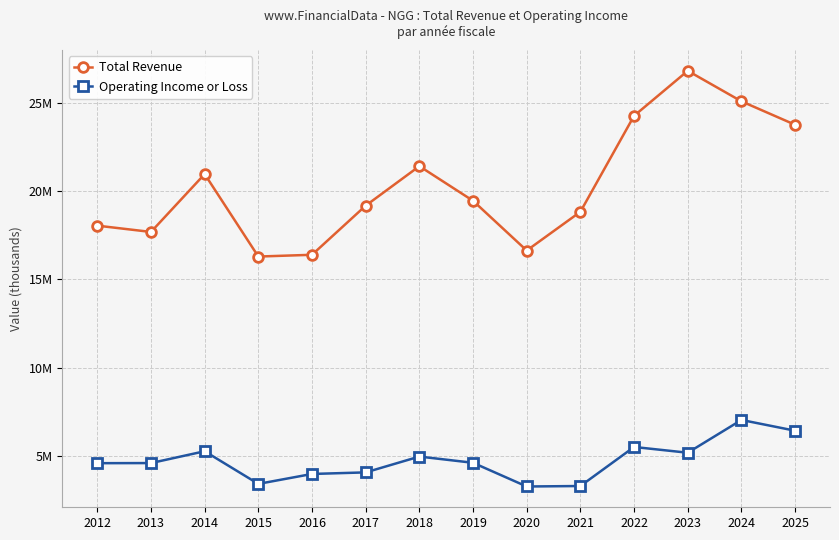

Does the chart have visible grid lines?

Yes